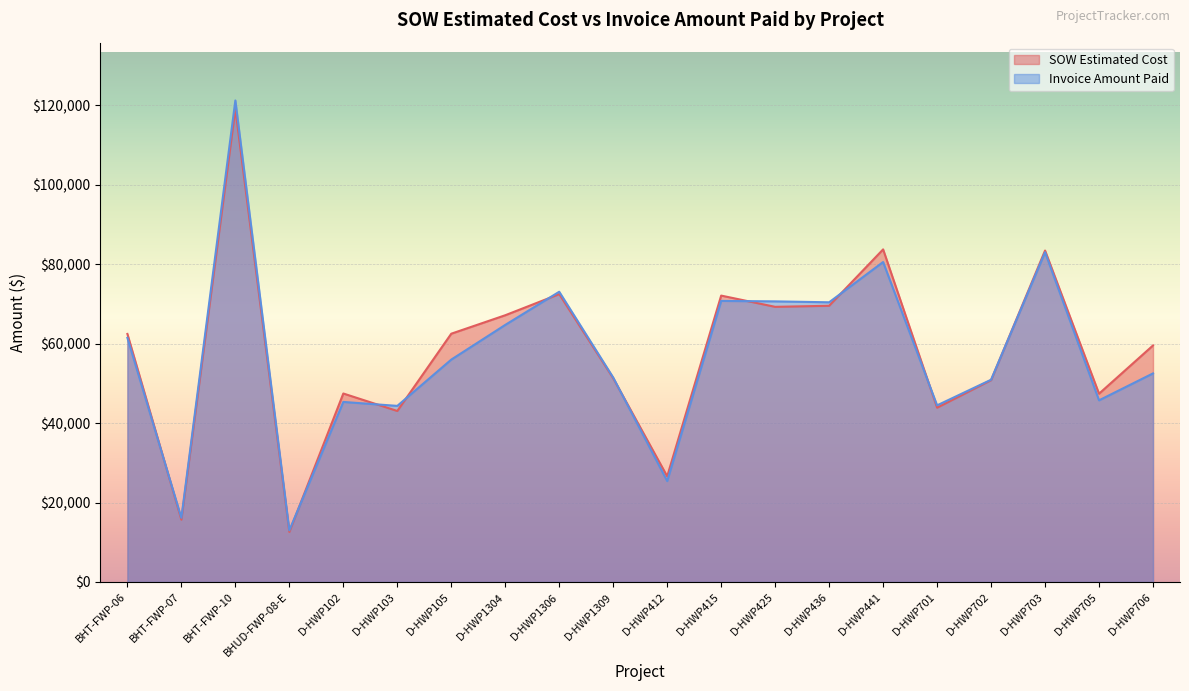

At which label does Invoice Amount Paid first exceed 56001?

BHT-FWP-06